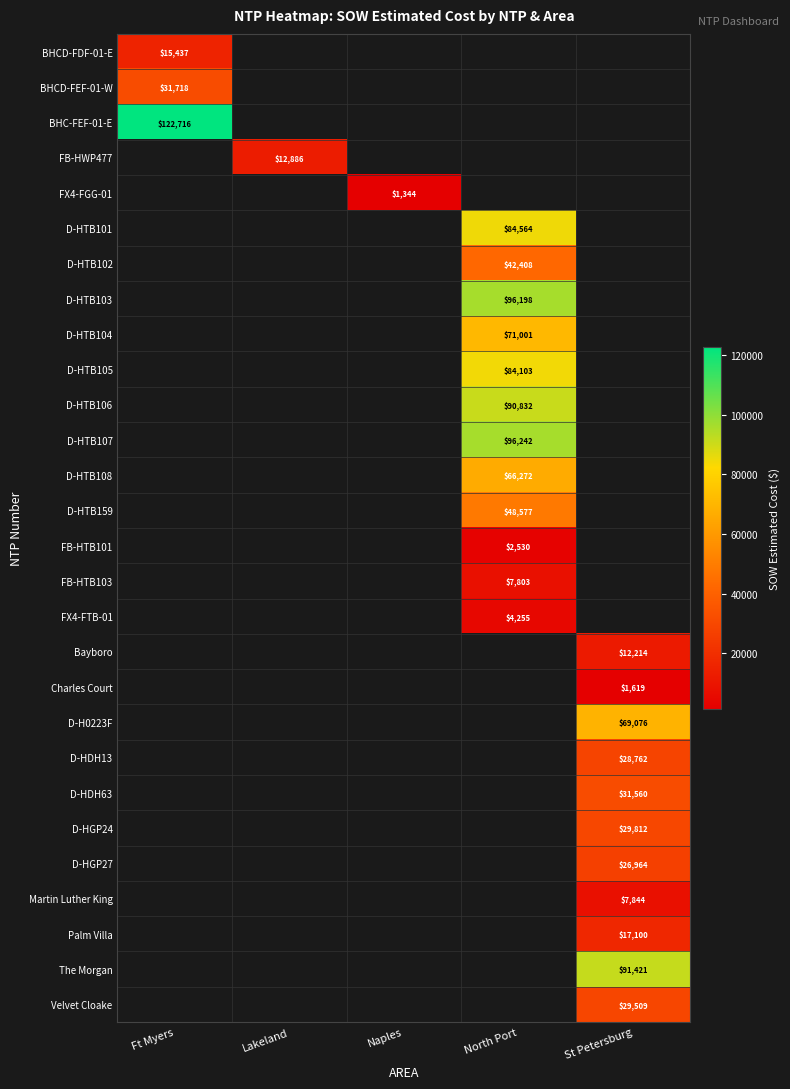

At how many categories does at least one series exceed 31333?

3